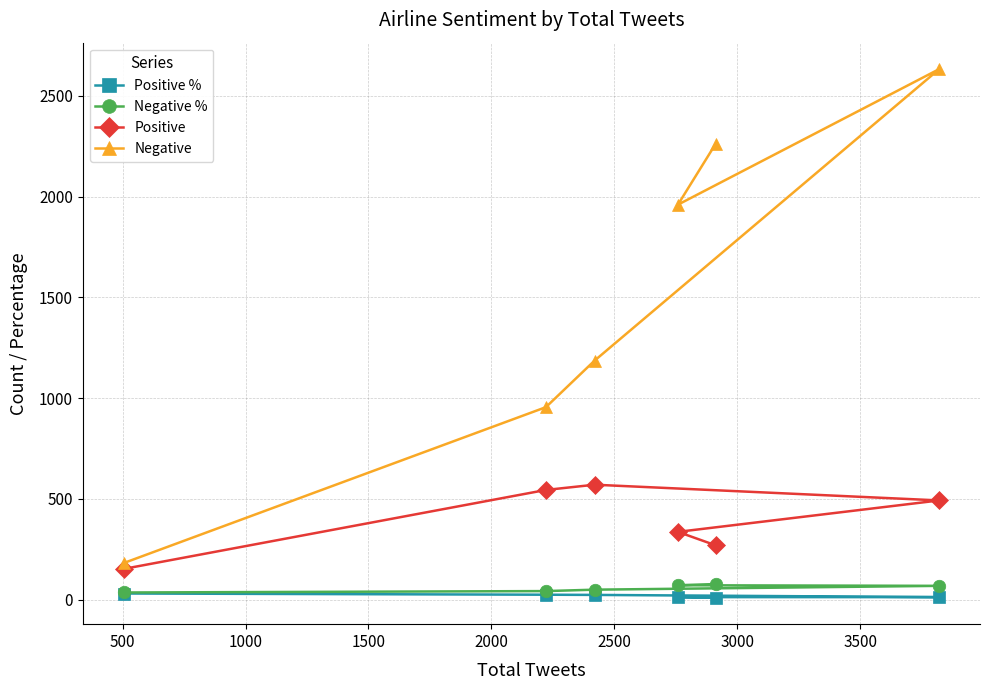

Reading left to right, what are all the values shown in this chart?

Positive %: 30	24	23	12	12	9
Negative %: 35	42	49	68	71	77
Positive: 152	544	570	492	336	269
Negative: 181	955	1186	2633	1960	2263